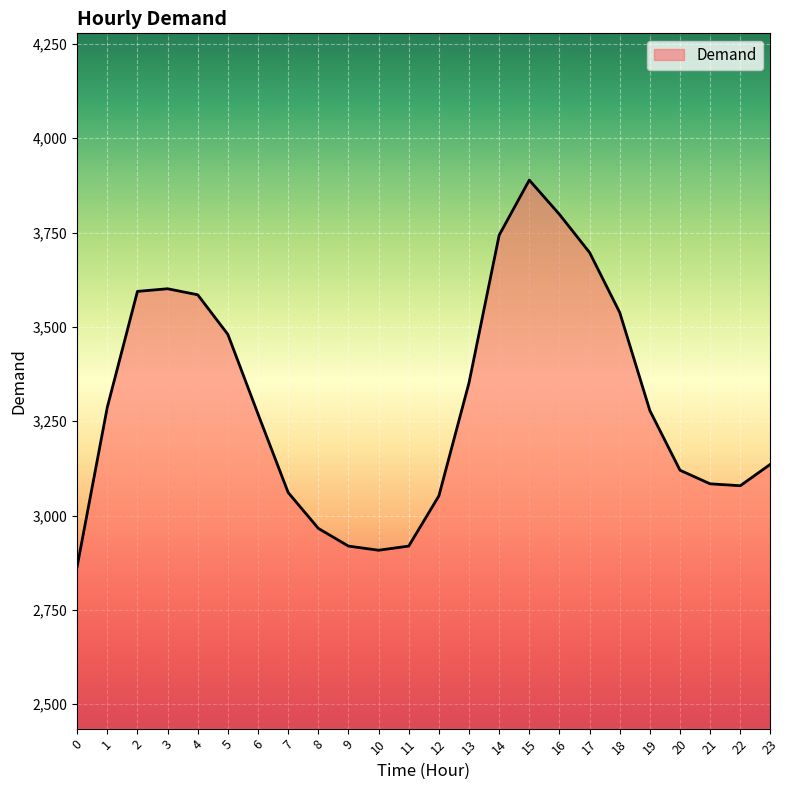

Approximately how many times larger is the value at 14 compared to 13?

1.1